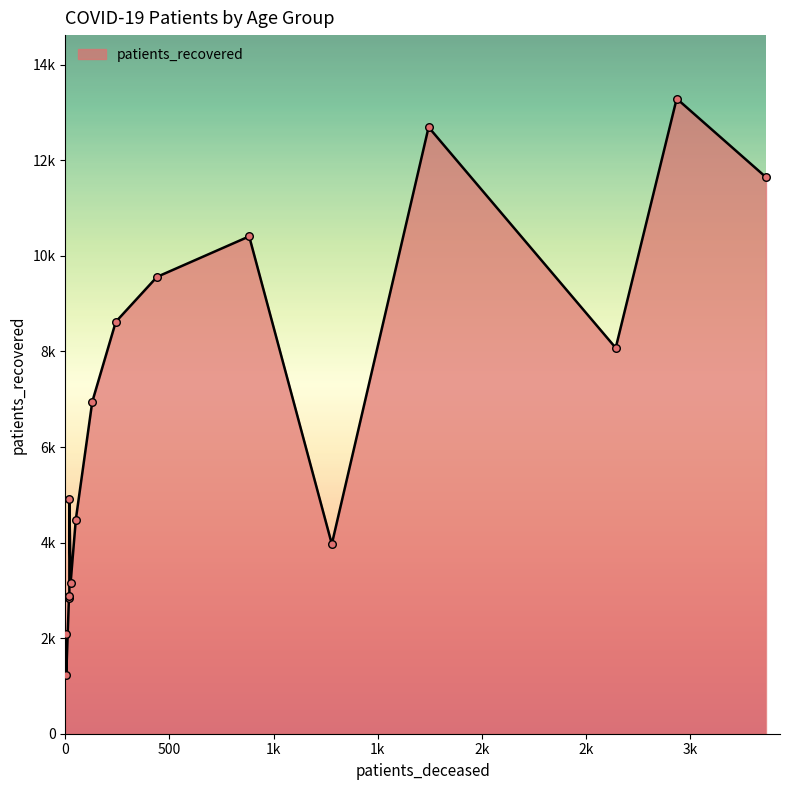

Which series contains the highest Y value?

patients_recovered